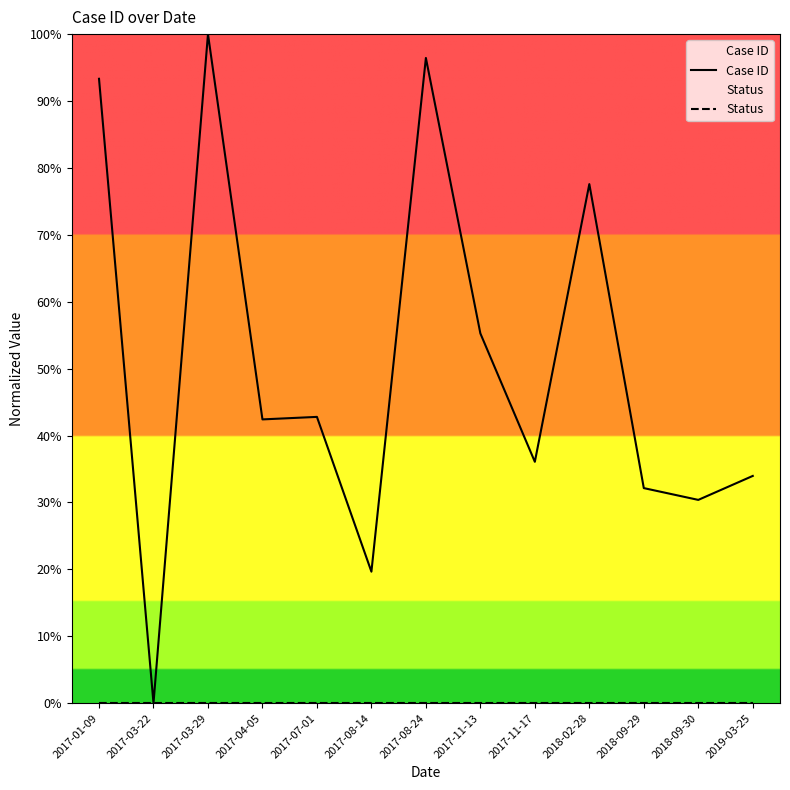

How many data points in Case ID are above 42?

7